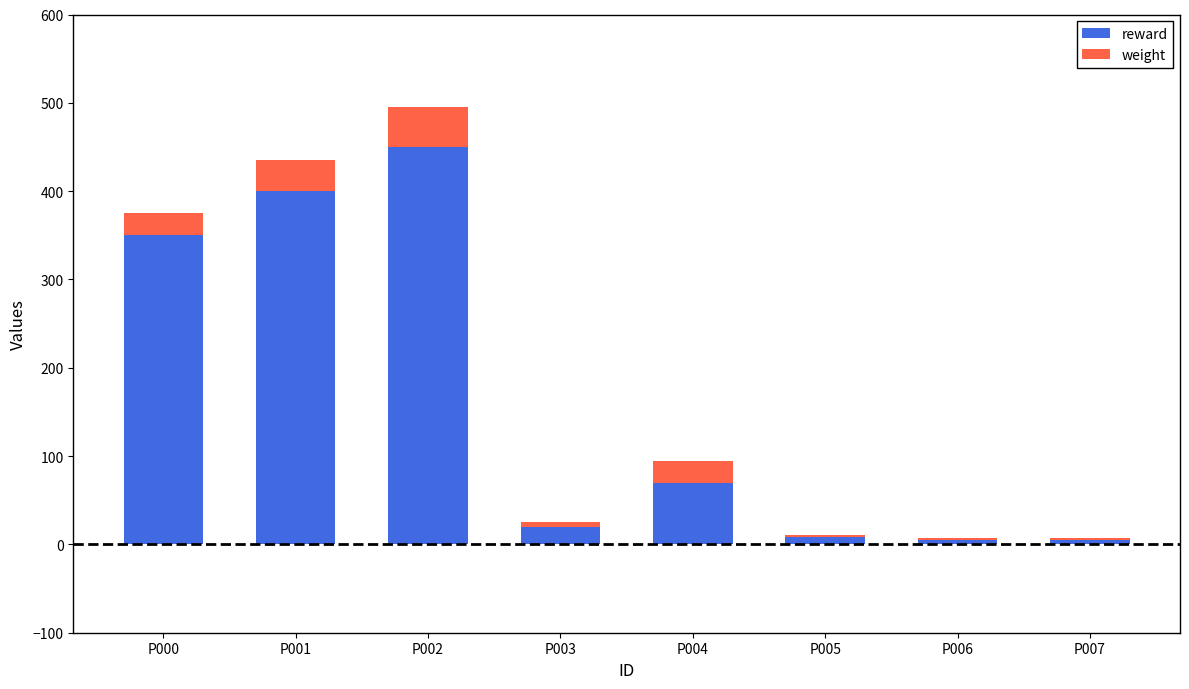

Count the number of categories in the chart.

8